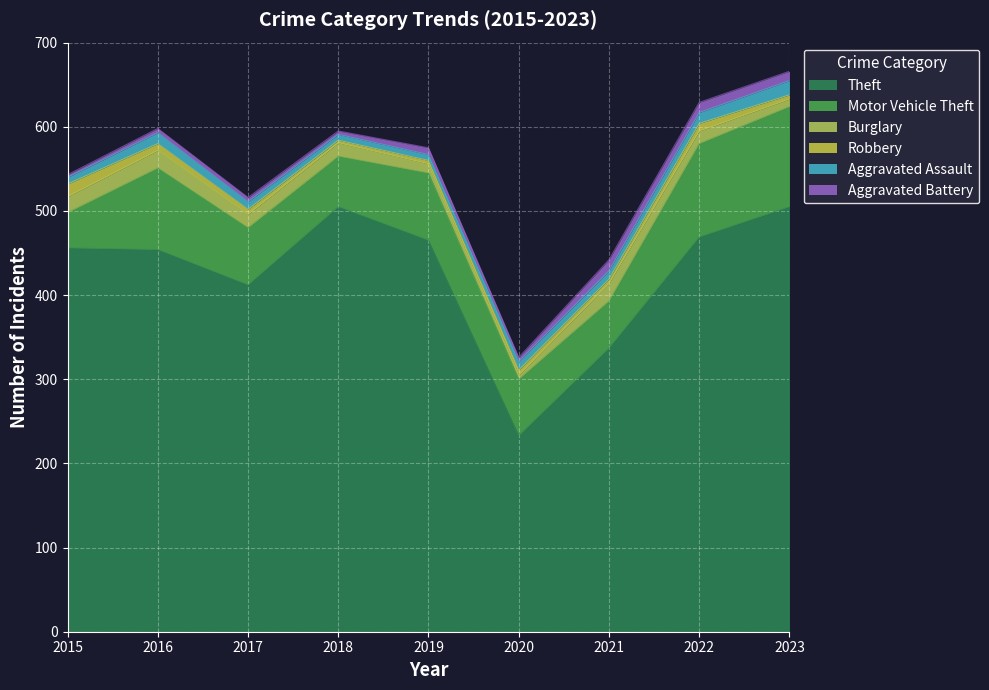

How many lines are shown in the chart?

6